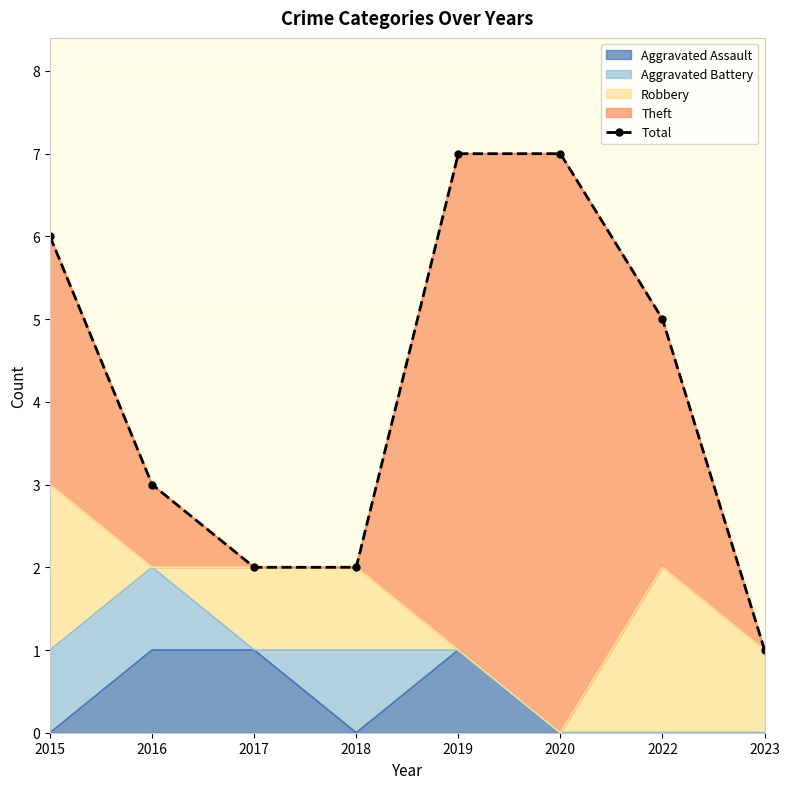

Reading right to left, what are all the values shown in this chart?

2023=1	2022=5	2020=7	2019=7	2018=2	2017=2	2016=3	2015=6